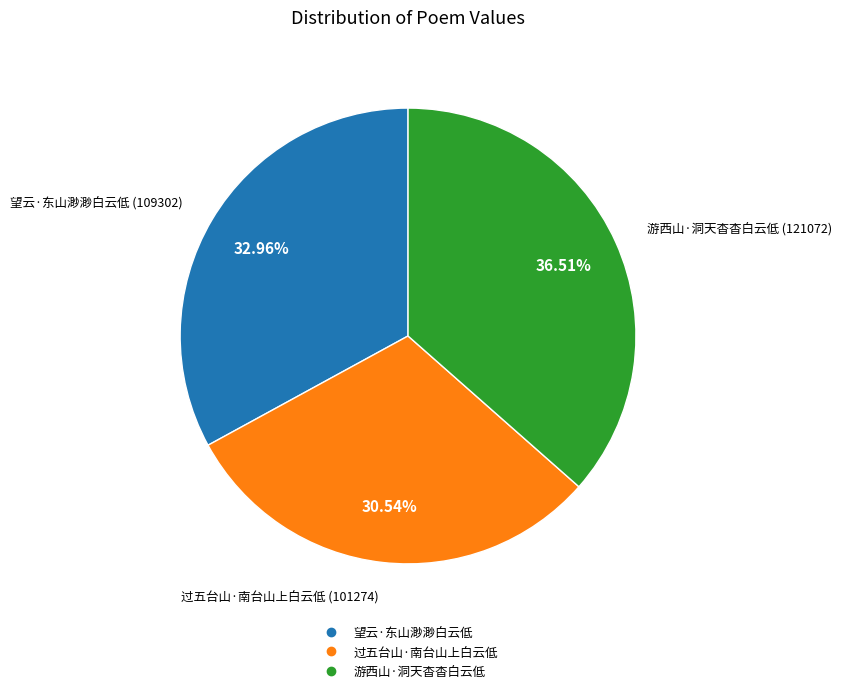

How many segments does this pie chart have?

3